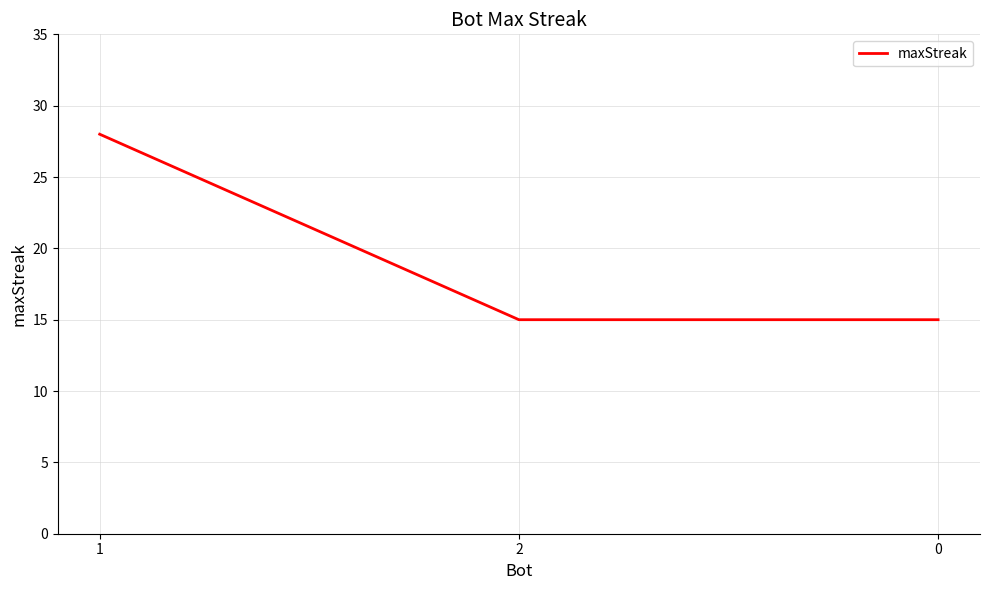

What is the change in value from 1 to 2?

-13